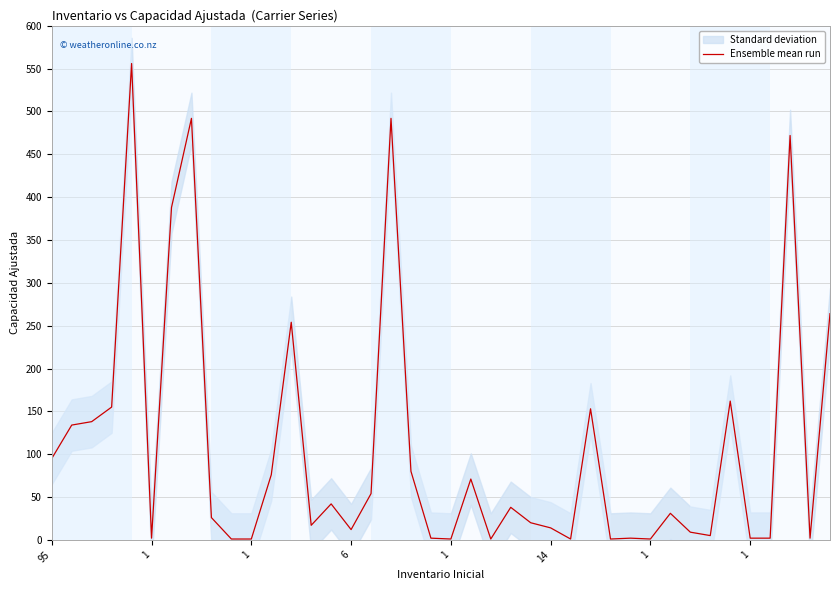

True or false: the data shows 0 at 1.

False